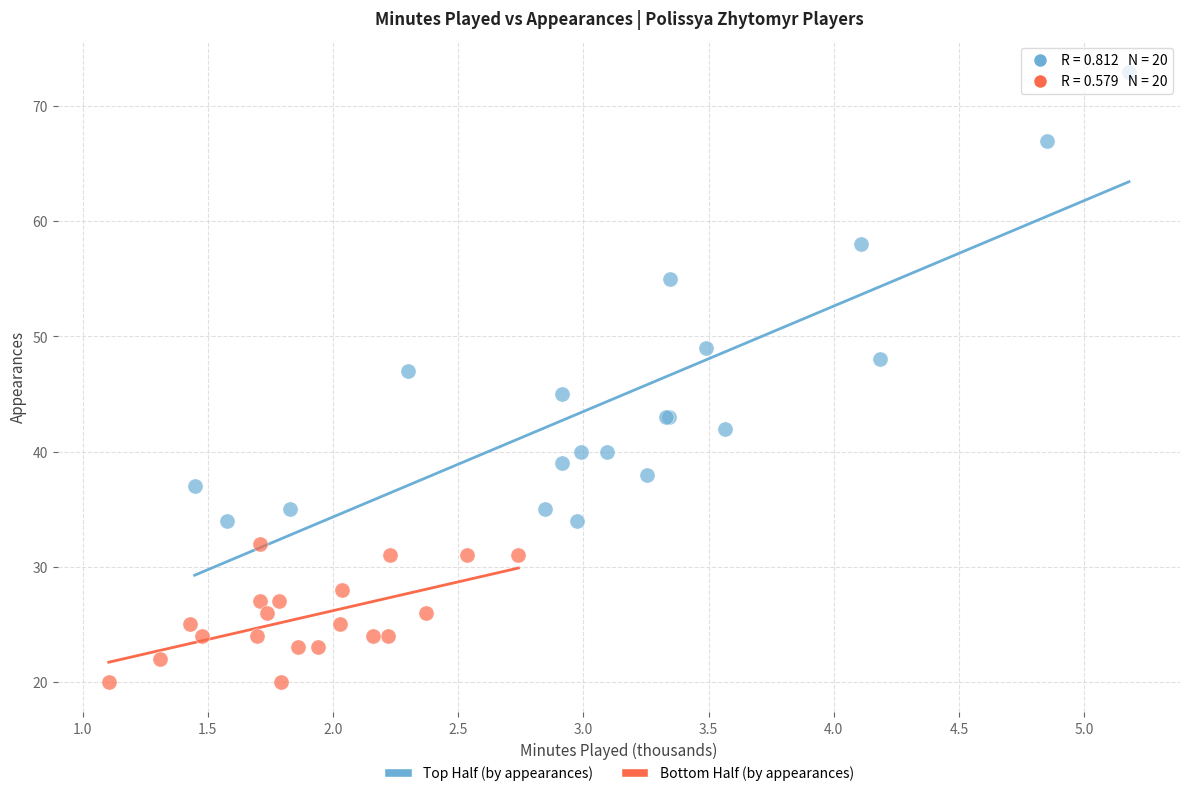

Which series reaches the maximum Y coordinate?

Top Half (by appearances)